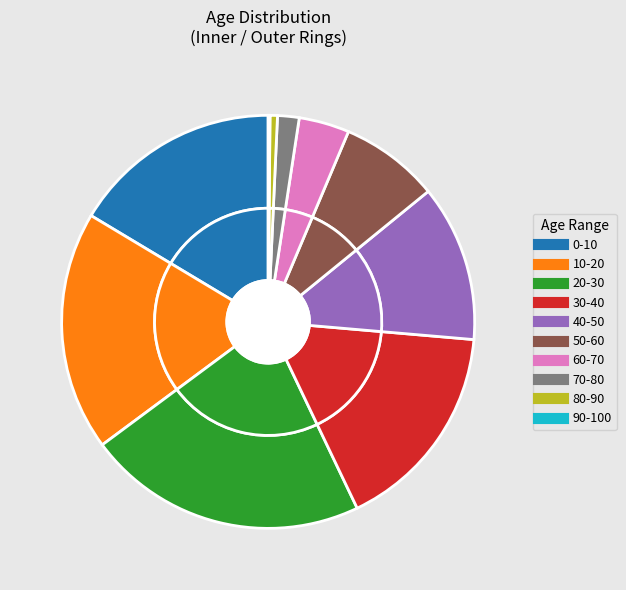

What percentage is the 40-50 slice, to the nearest percent?

12%